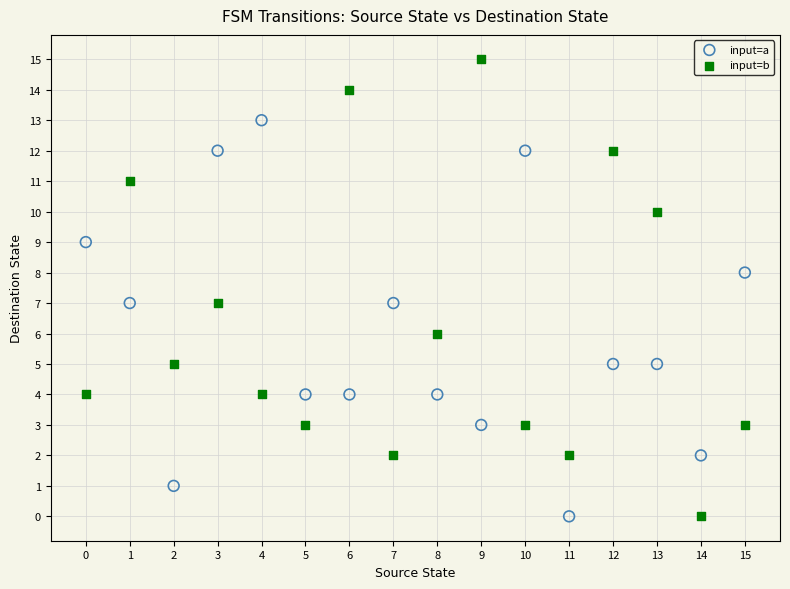

Which series has the widest spread of Y values?

input=b